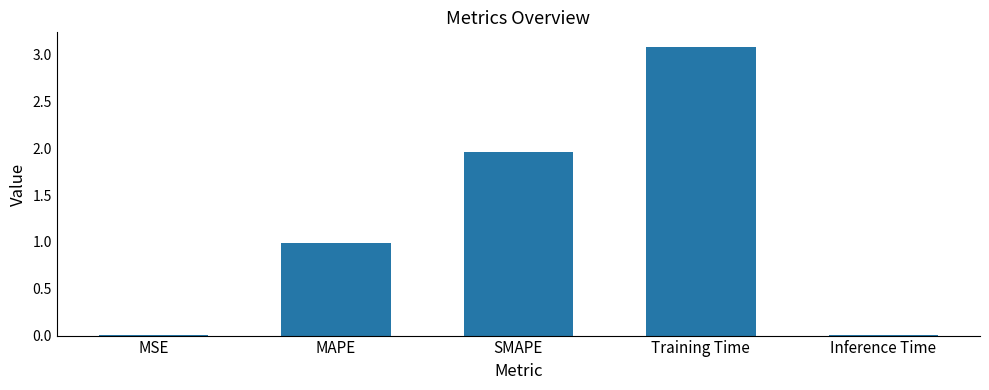

How many series are shown in this chart?

1